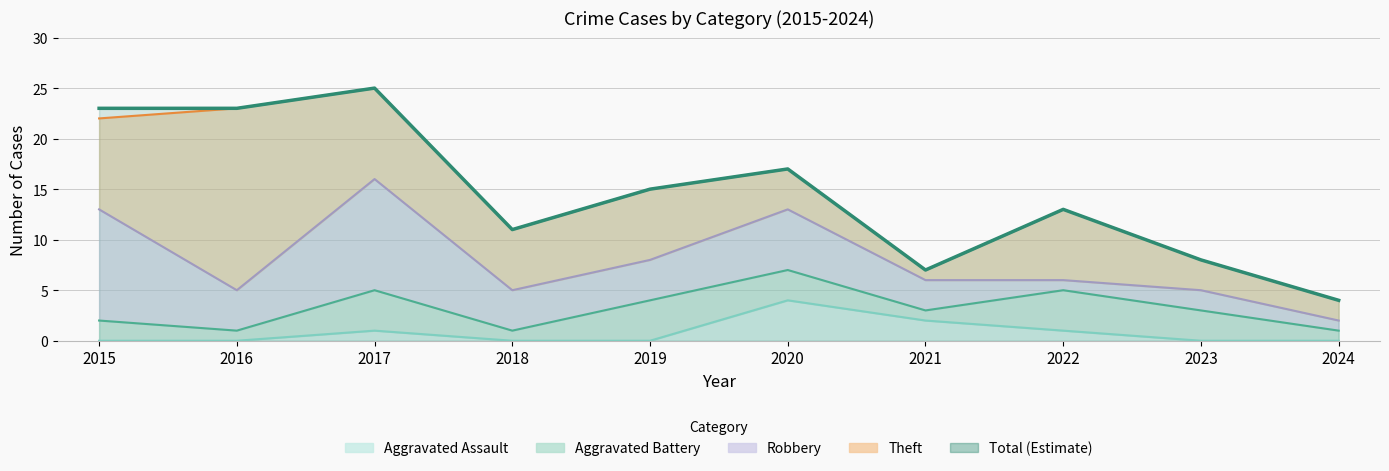

At which label does Aggravated Battery first exceed 3?

2017